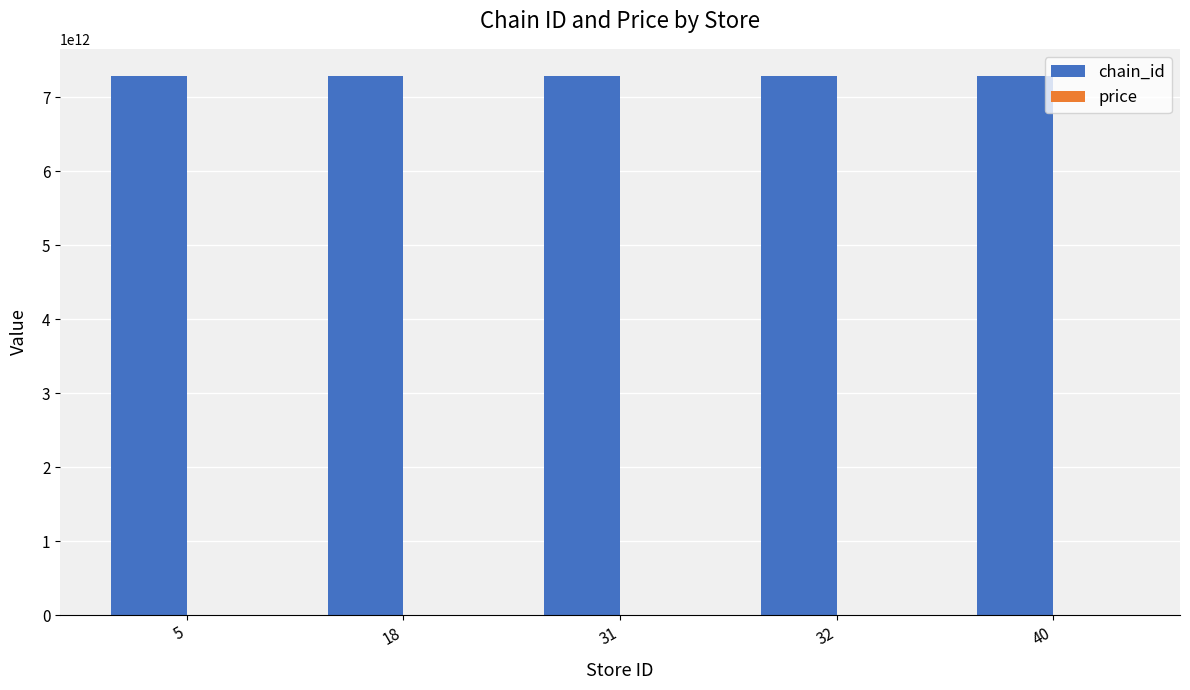

The value of chain_id at 18 is 4308403321357.9. True or false?

False